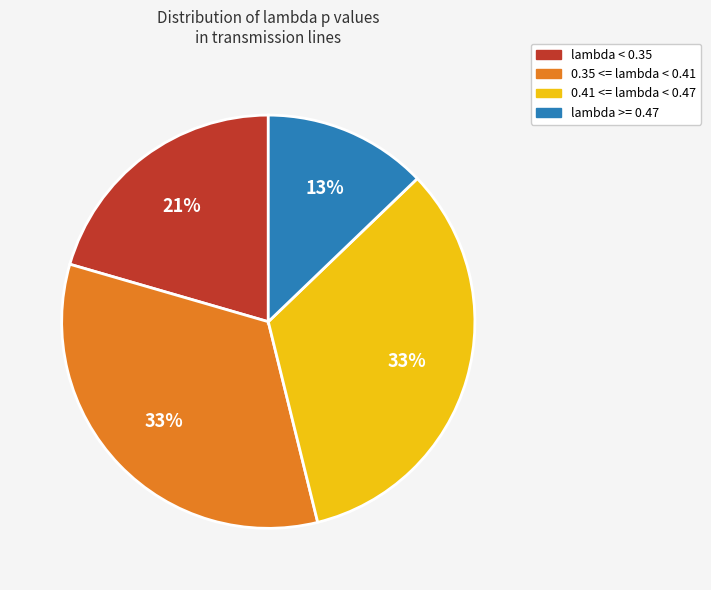

Is there any slice that represents more than half of the pie?

No